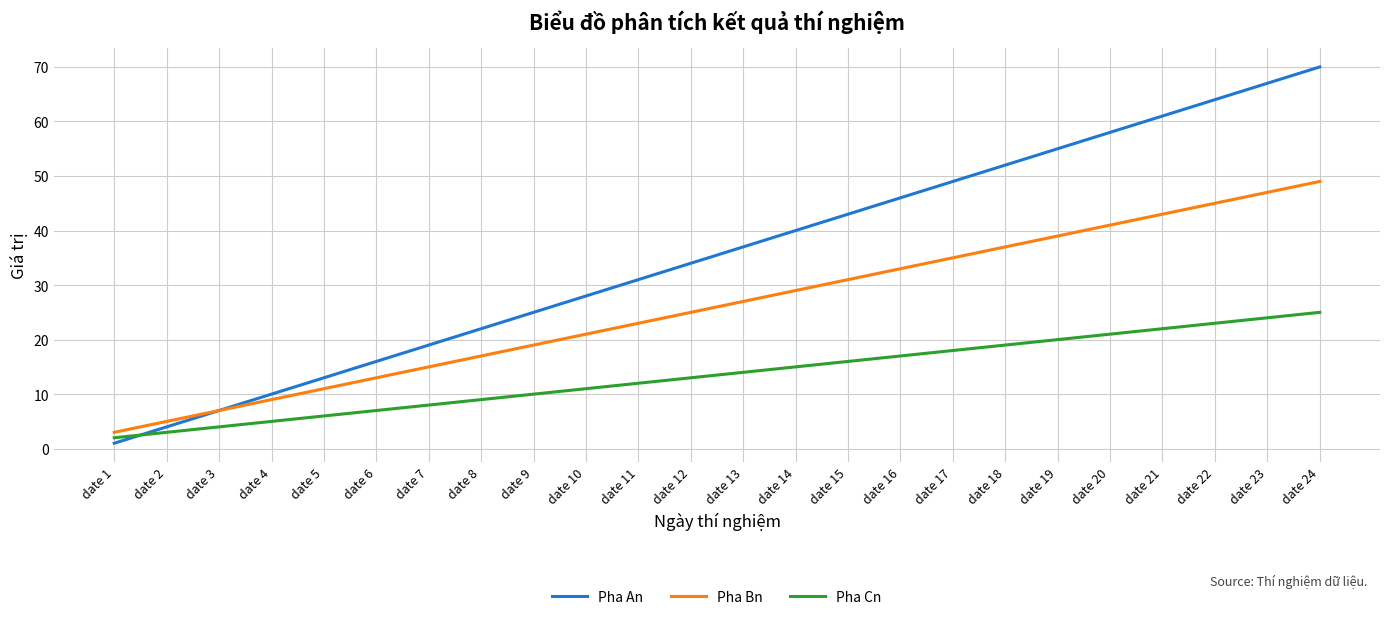

List the series in order of their peak value, lowest first.

Pha Cn, Pha Bn, Pha An